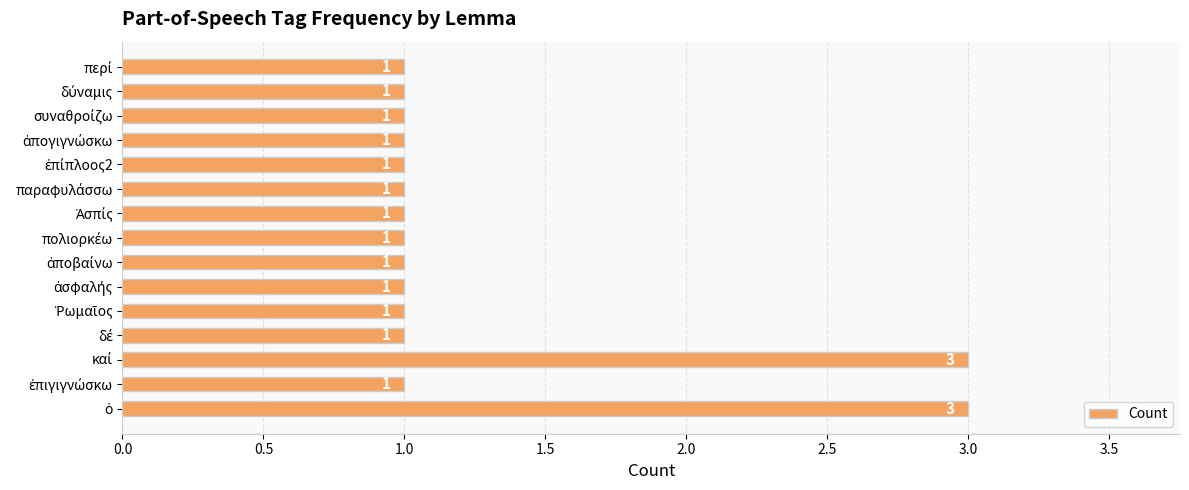

Reading bottom to top, list all the values displayed in this chart.

3	1	3	1	1	1	1	1	1	1	1	1	1	1	1